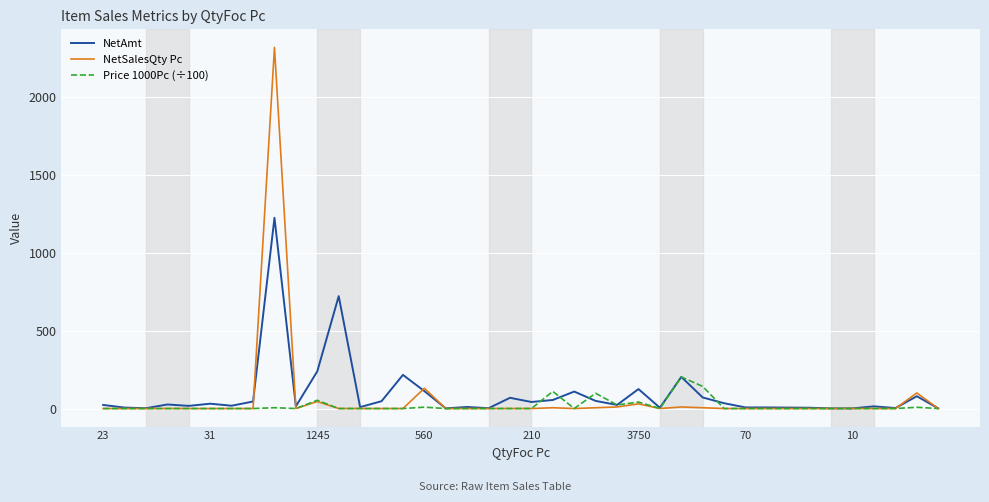

What is the greatest value displayed?

2320.0